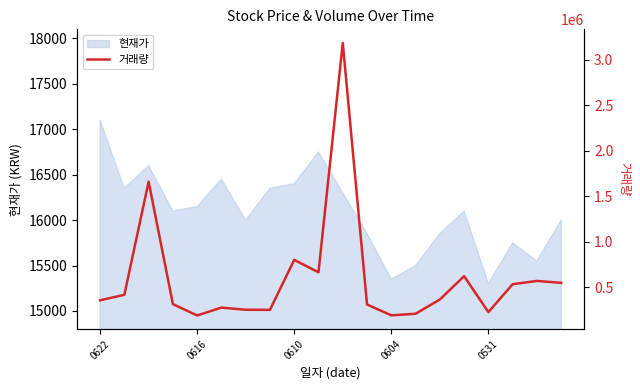

Which category has the highest value in the 현재가 series?

0622